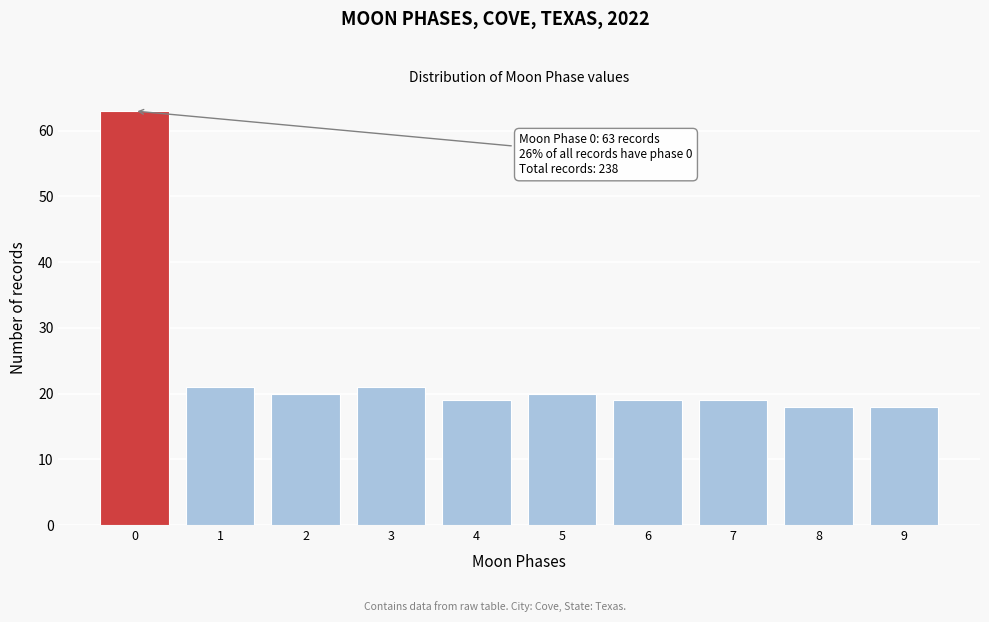

Reading left to right, what are all the values shown in this chart?

0=63	1=21	2=20	3=21	4=19	5=20	6=19	7=19	8=18	9=18